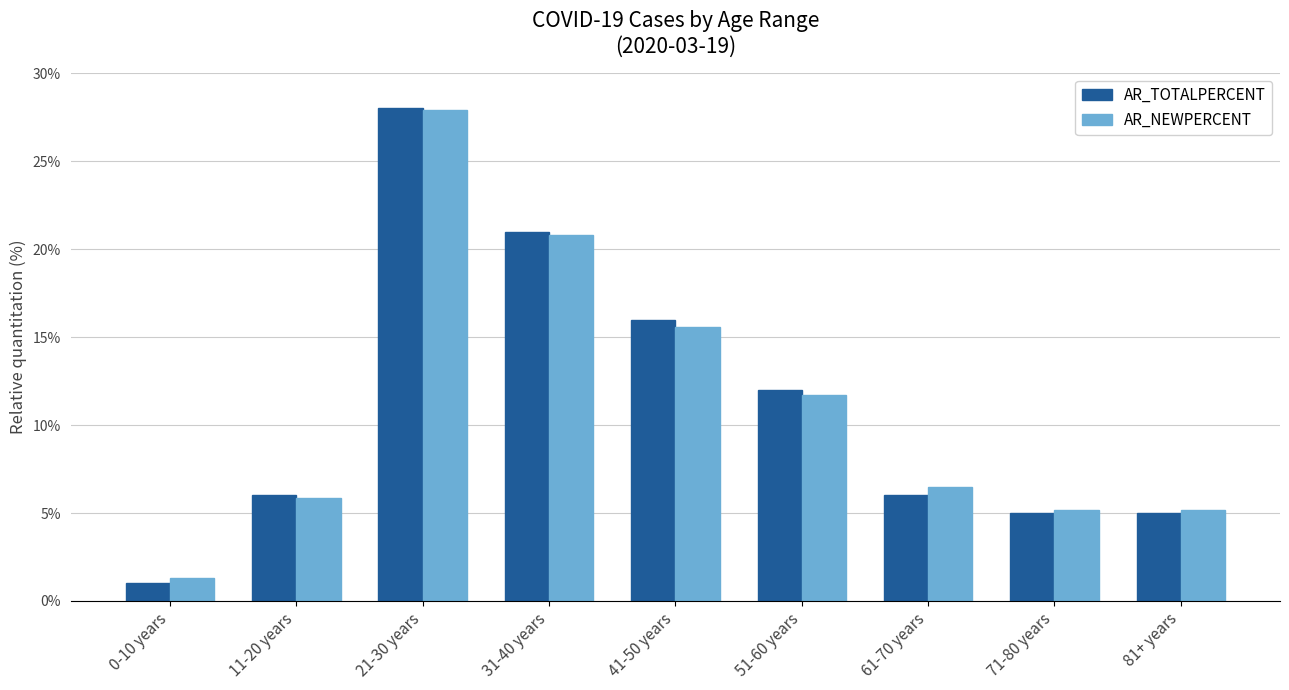

Are the bars horizontal?

No